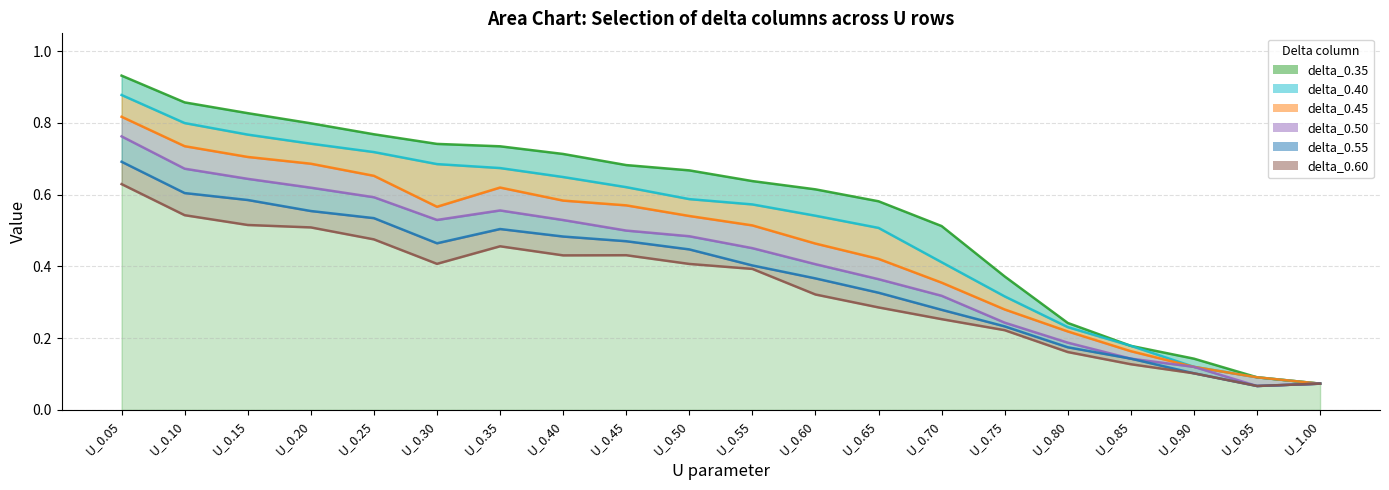

What is the difference between the maximum and minimum values in the delta_0.45 series?

0.7